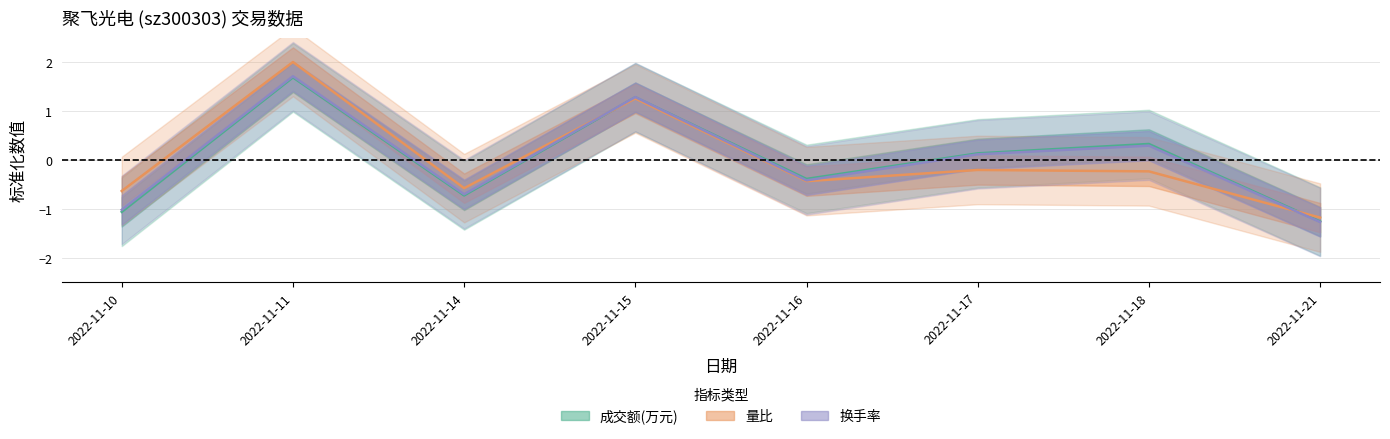

Reading left to right, what are all the values shown in this chart?

成交额(万元): 2022-11-10=-1.1	2022-11-11=1.7	2022-11-14=-0.7	2022-11-15=1.3	2022-11-16=-0.4	2022-11-17=0.1	2022-11-18=0.3	2022-11-21=-1.3
量比: 2022-11-10=-0.6	2022-11-11=2.0	2022-11-14=-0.6	2022-11-15=1.3	2022-11-16=-0.4	2022-11-17=-0.2	2022-11-18=-0.2	2022-11-21=-1.2
换手率: 2022-11-10=-1.0	2022-11-11=1.7	2022-11-14=-0.7	2022-11-15=1.3	2022-11-16=-0.4	2022-11-17=0.1	2022-11-18=0.3	2022-11-21=-1.3